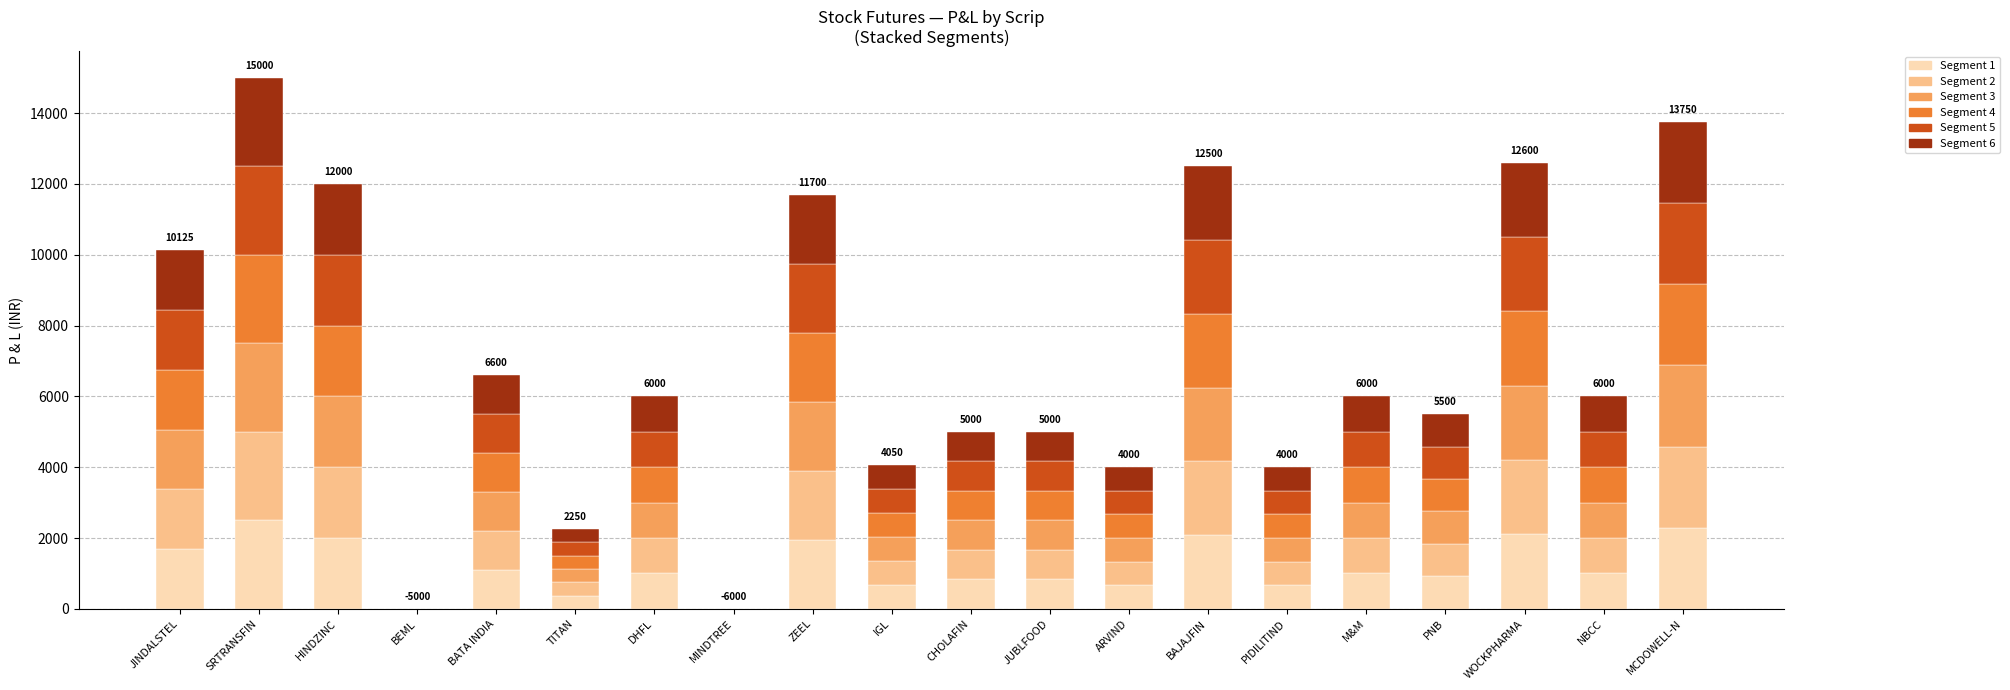

Does the chart contain stacked bars?

Yes